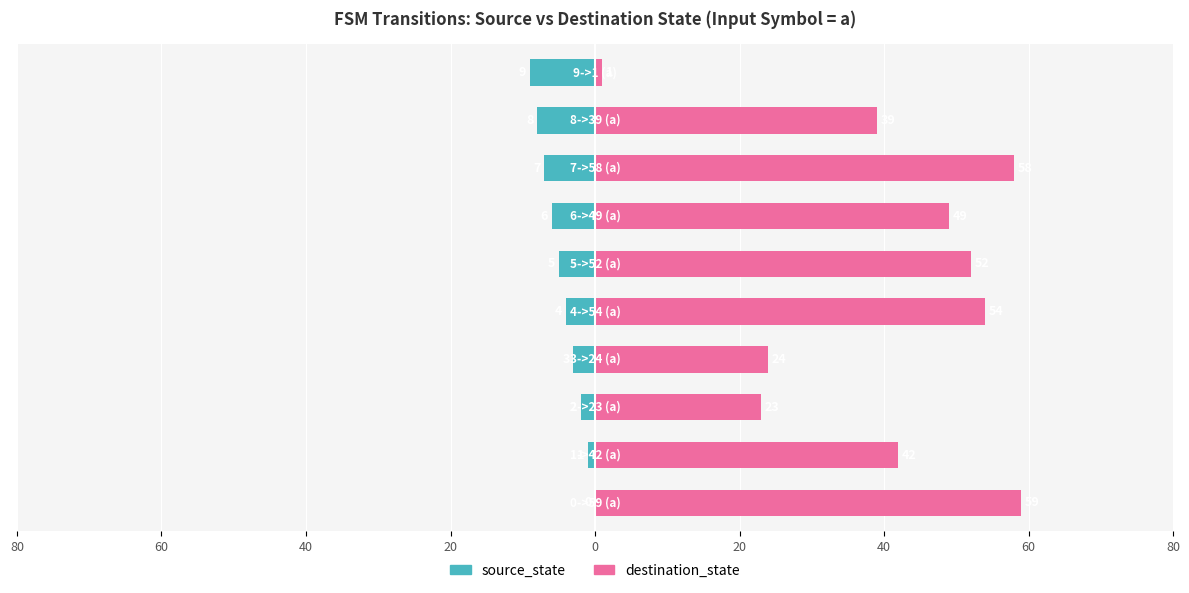

What are all the series names shown in the legend?

source_state, destination_state